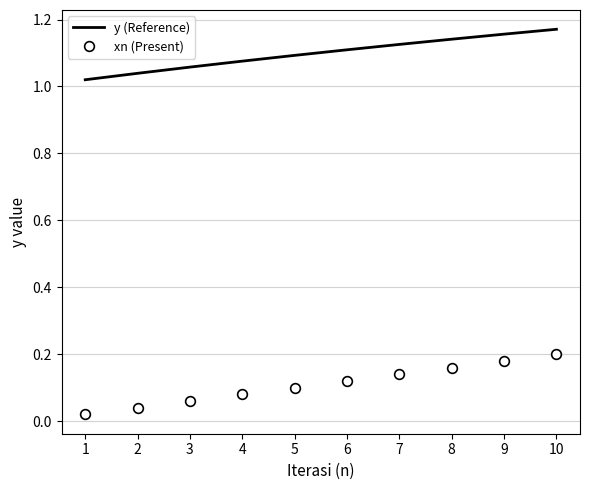

Rank the series by their average value, from lowest to highest.

xn (Present), y (Reference)